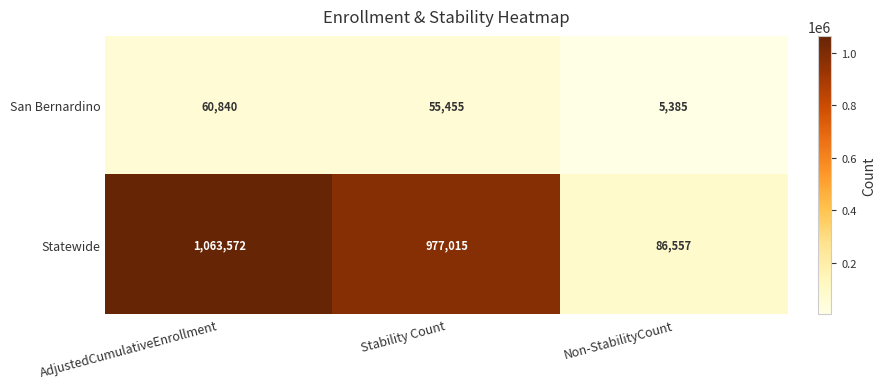

Reading left to right, what are all the values shown in this chart?

San Bernardino: AdjustedCumulativeEnrollment=60840	Stability Count=55455	Non-StabilityCount=5385
Statewide: AdjustedCumulativeEnrollment=1063572	Stability Count=977015	Non-StabilityCount=86557